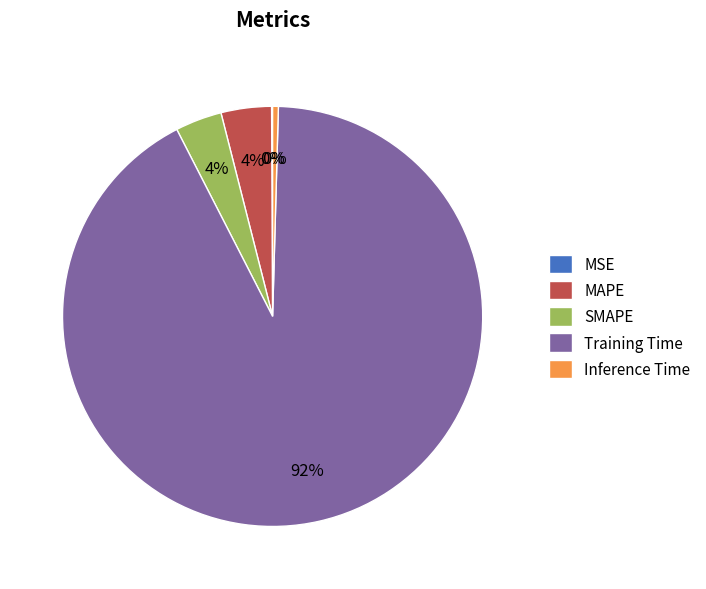

Combined, do SMAPE and Inference Time account for over 50%?

No